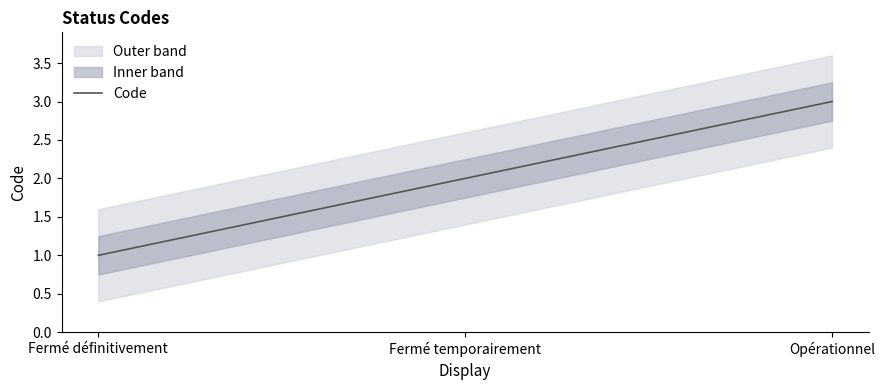

What is the label of the 2nd point from the right?

Fermé temporairement